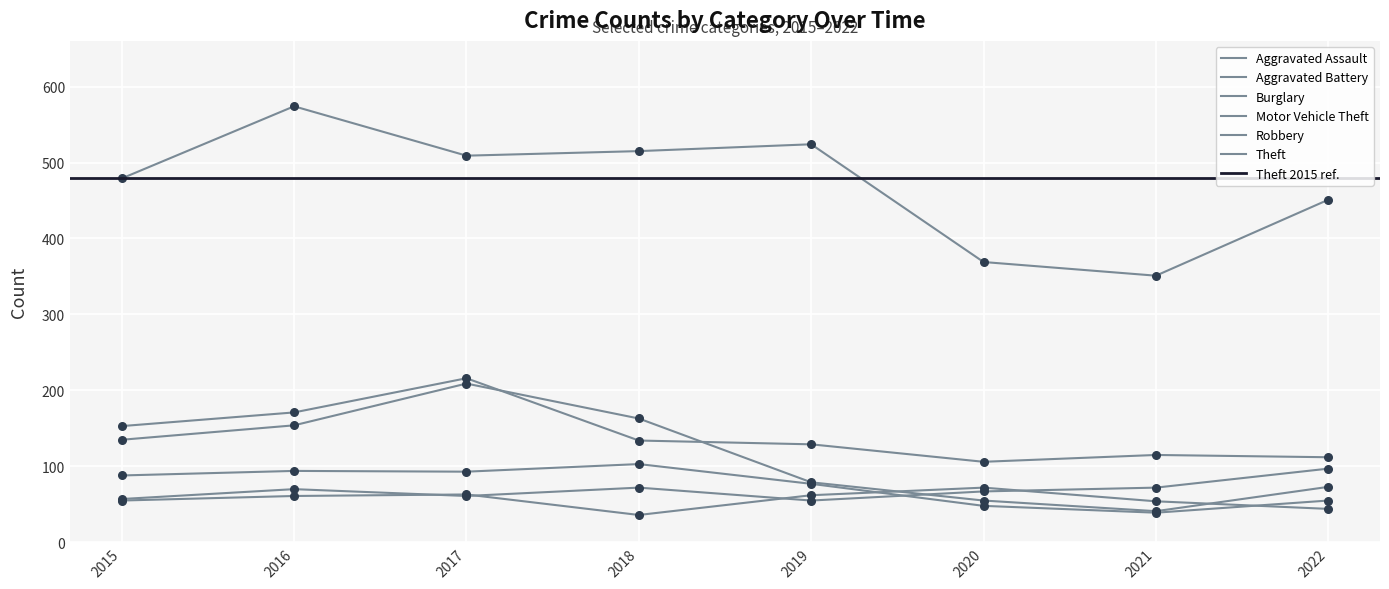

What are all the series names shown in the legend?

Aggravated Assault, Aggravated Battery, Burglary, Motor Vehicle Theft, Robbery, Theft